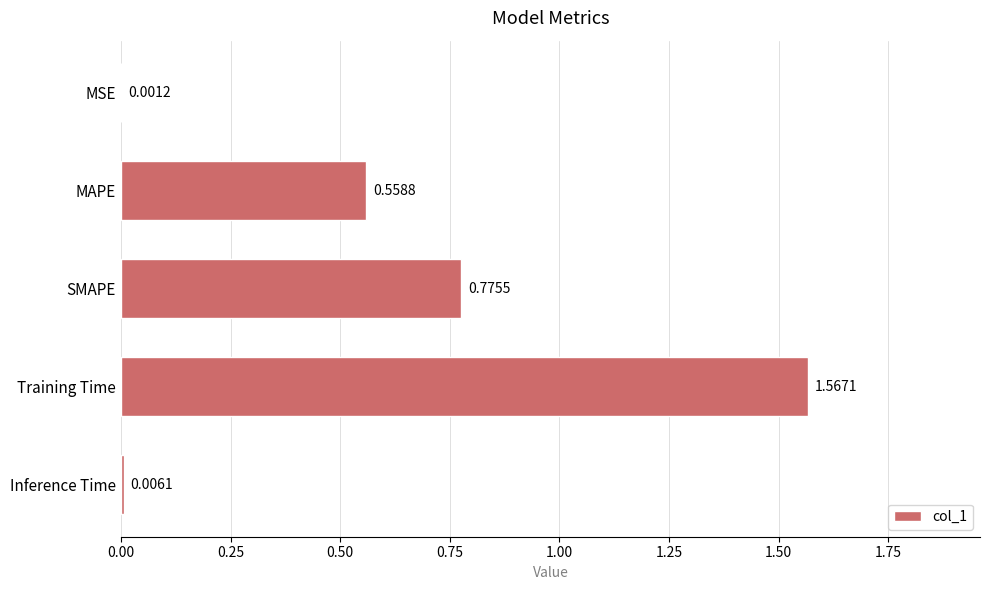

What is the sum of all values?

2.9